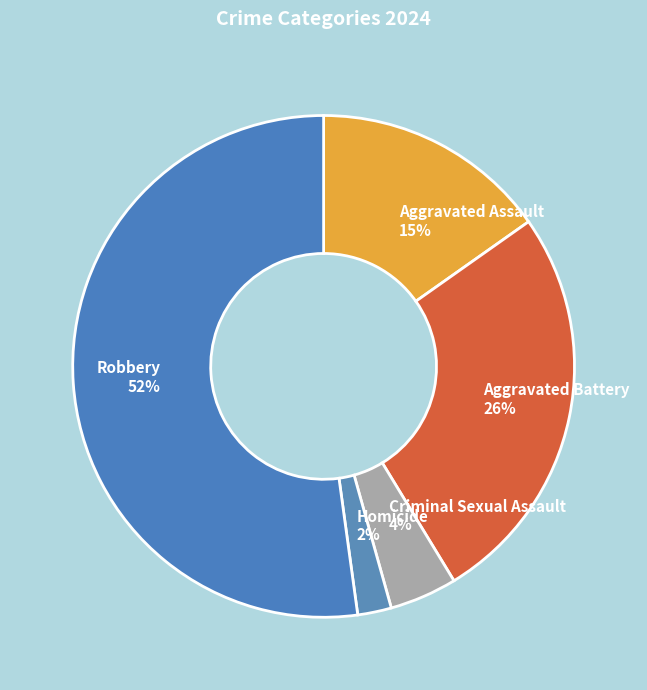

True or false: Robbery accounts for 52% of the total.

True